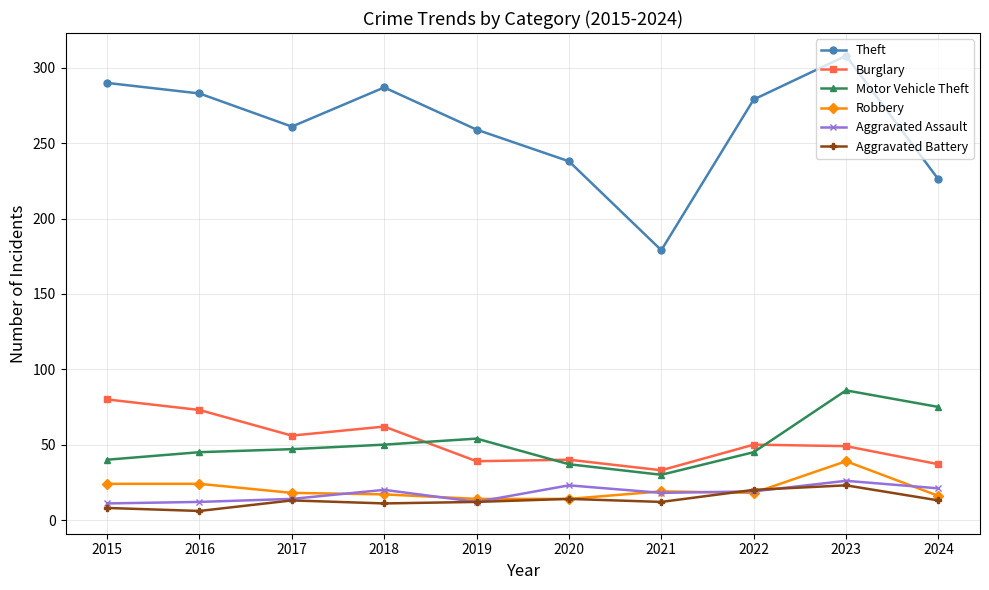

True or false: Motor Vehicle Theft has a value of 33 at 2018.

False